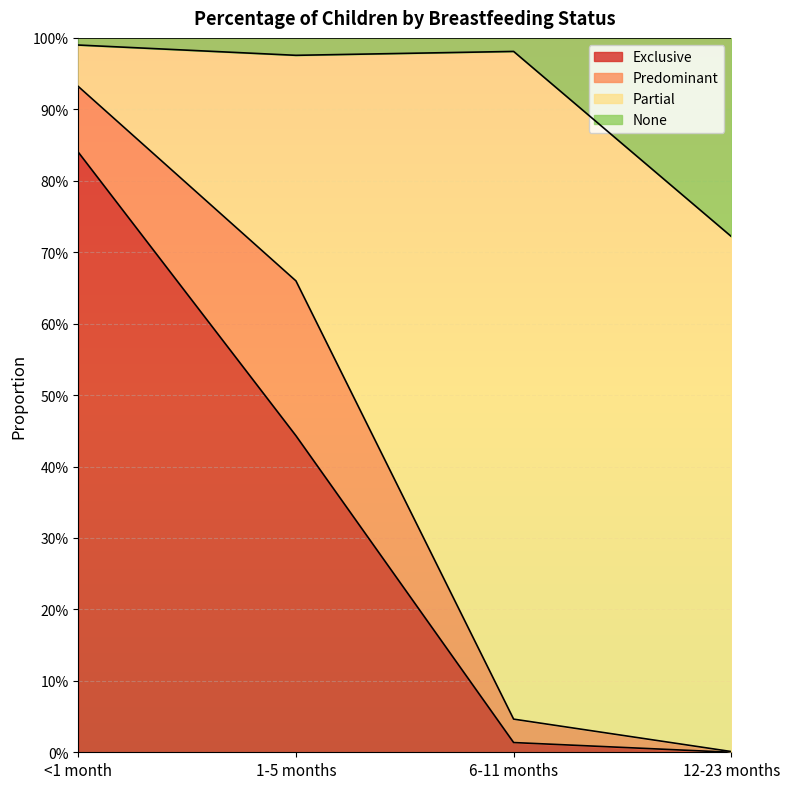

What is the difference between the maximum and minimum values in the Exclusive series?

0.8